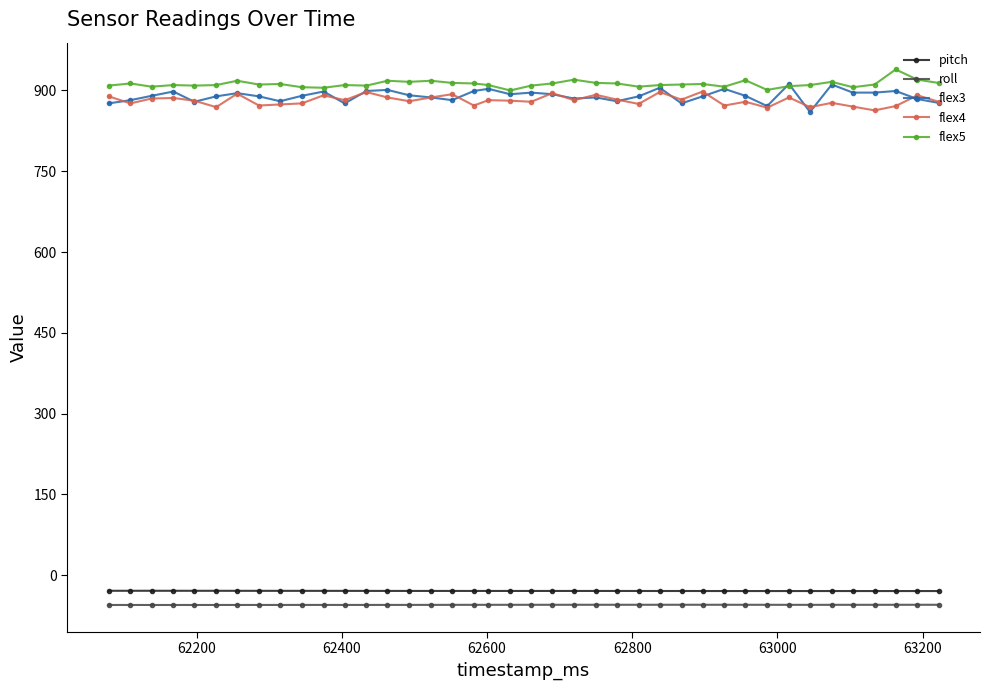

At how many categories does at least one series exceed 330?

40